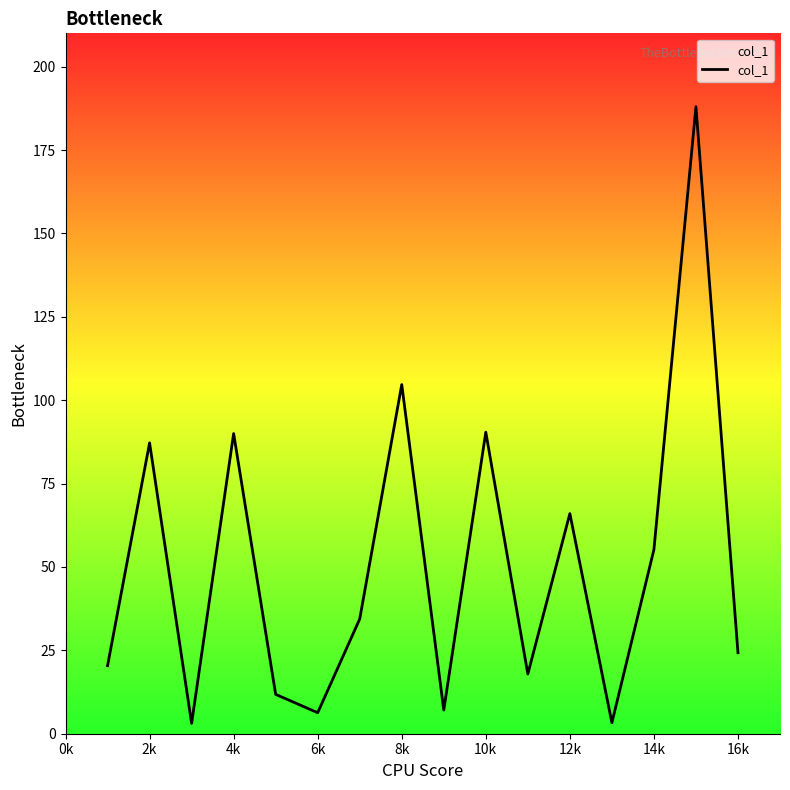

What is the maximum value shown in the chart?

188.0